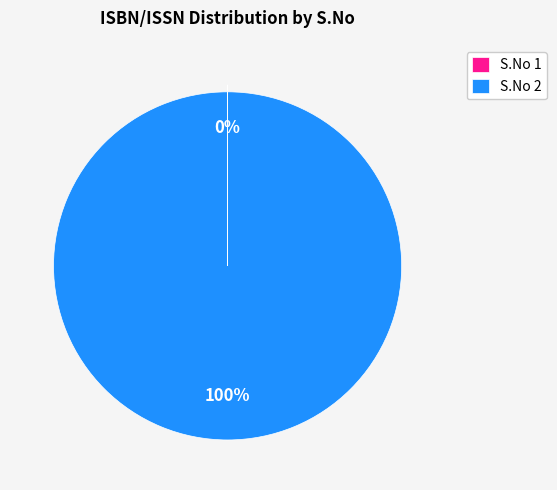

To the nearest percent, what is the difference between the largest and smallest slice percentages?

100%